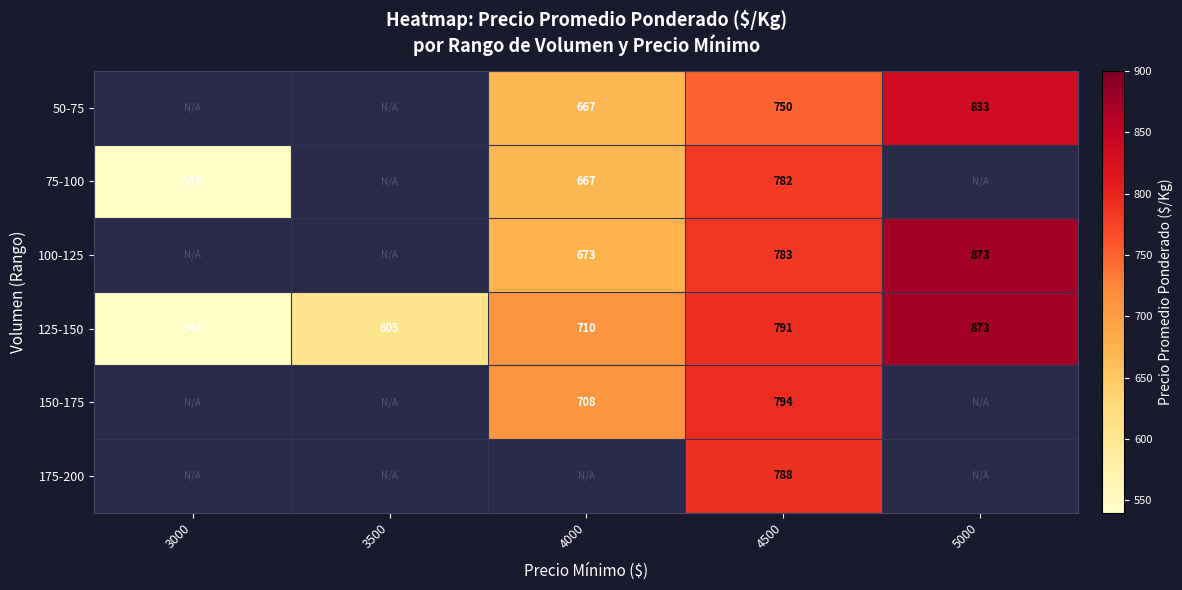

At which category does the chart reach its minimum across all series?

3000